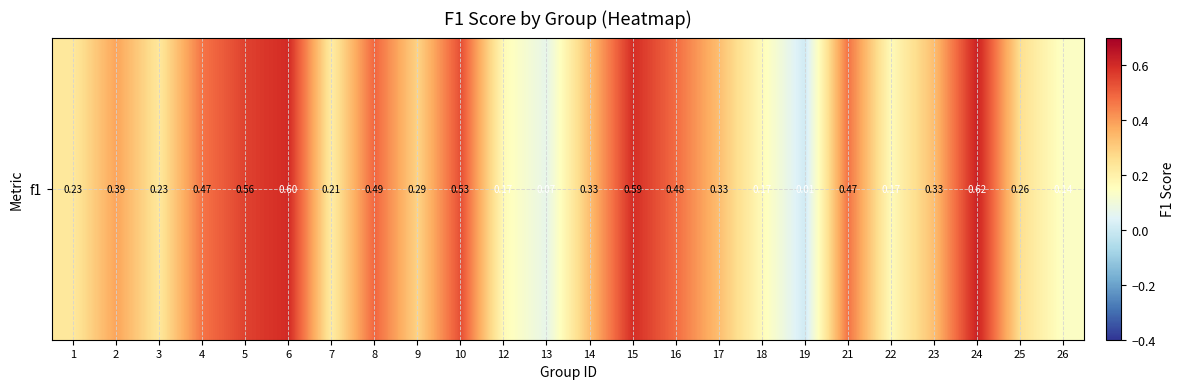

The chart shows a value of 0.0 at 19. True or false?

False